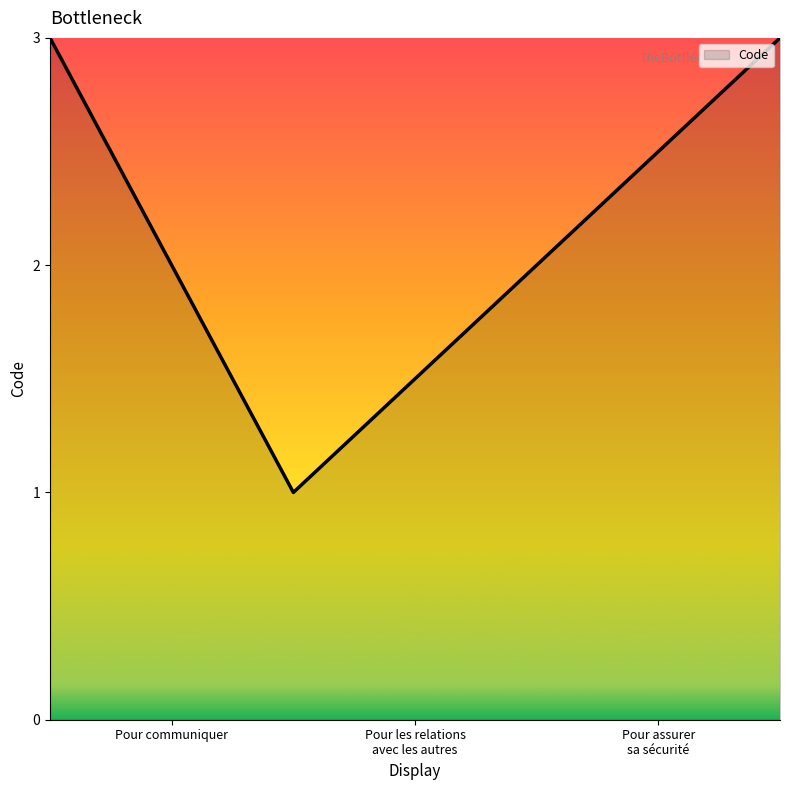

True or false: the data has more than 2 interior local peaks.

False